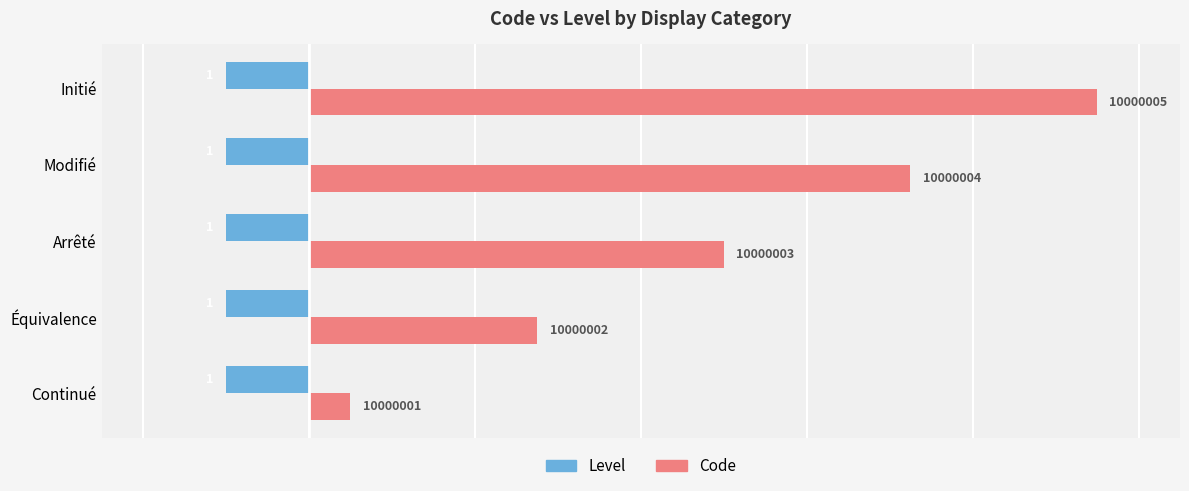

What are all the series names shown in the legend?

Level, Code